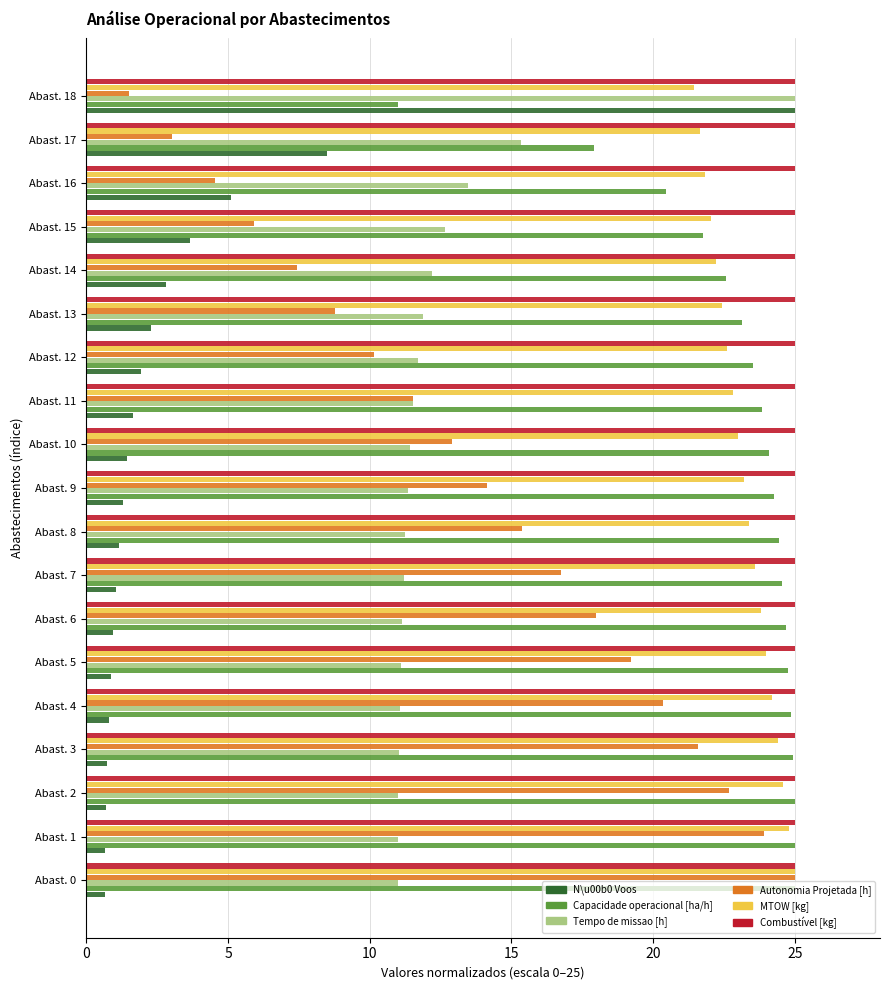

What is the average value of the Tempo de missao [h] series?

12.4